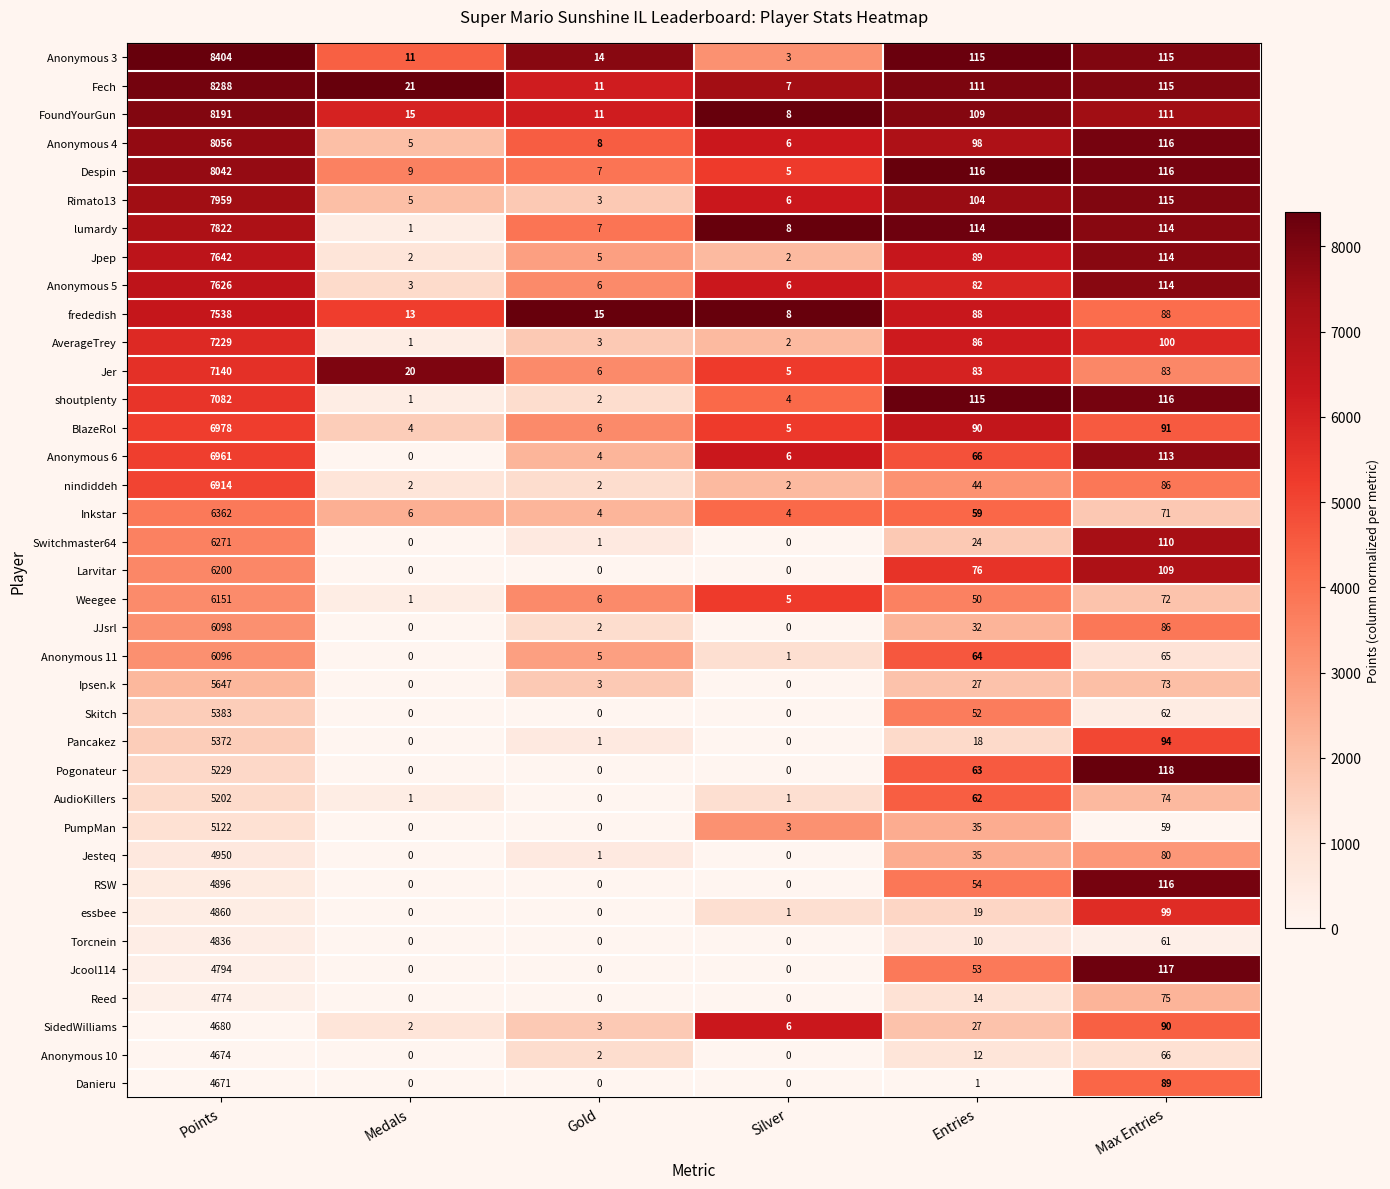

What is the greatest value displayed?

8404